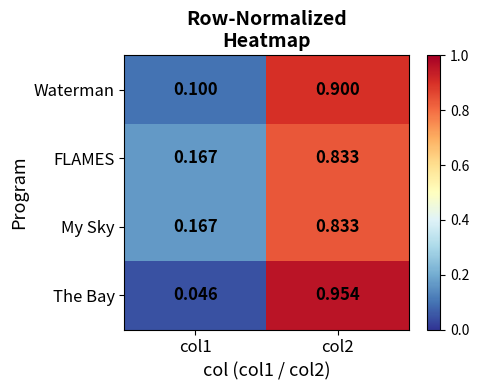

Between col1 and col2, which series saw the biggest shift?

The Bay